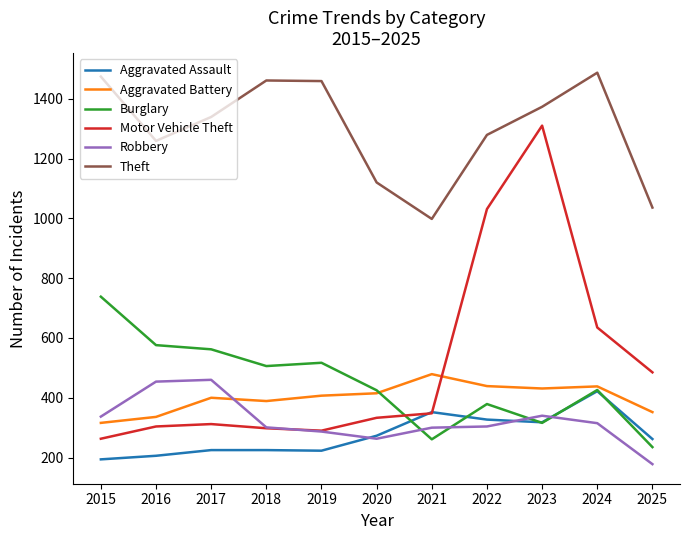

What is the difference between the Theft values at 2025 and 2023?

337